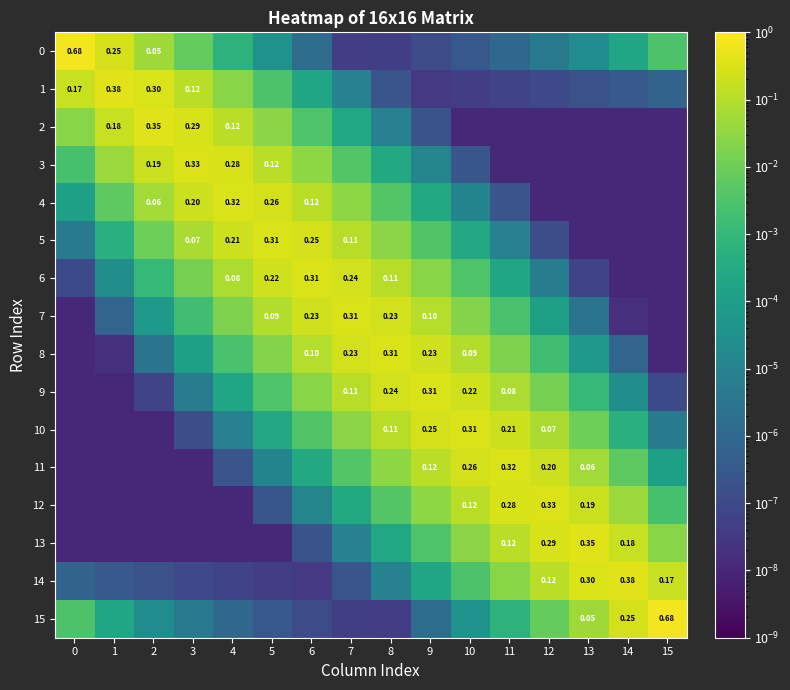

Rank the series at 12 from highest to lowest value.

12, 13, 11, 14, 10, 9, 15, 8, 7, 6, 0, 5, 1, 2, 3, 4